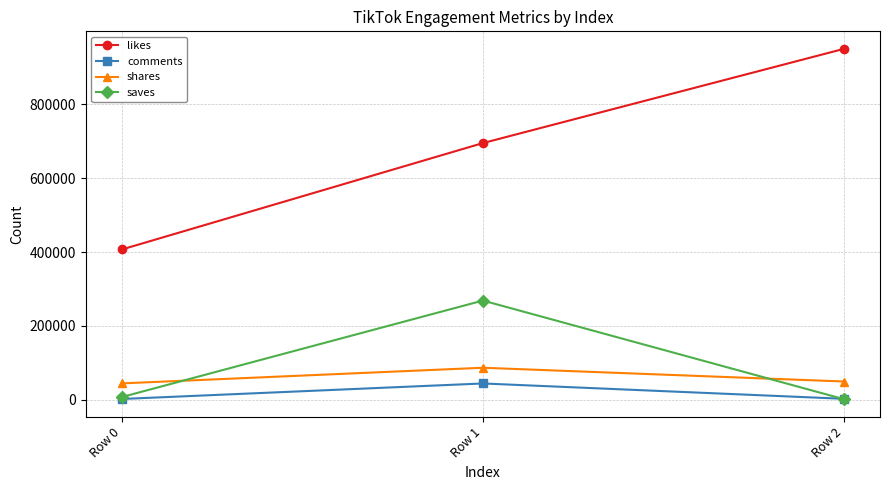

The shares series shows 49100 at Row 2. True or false?

True